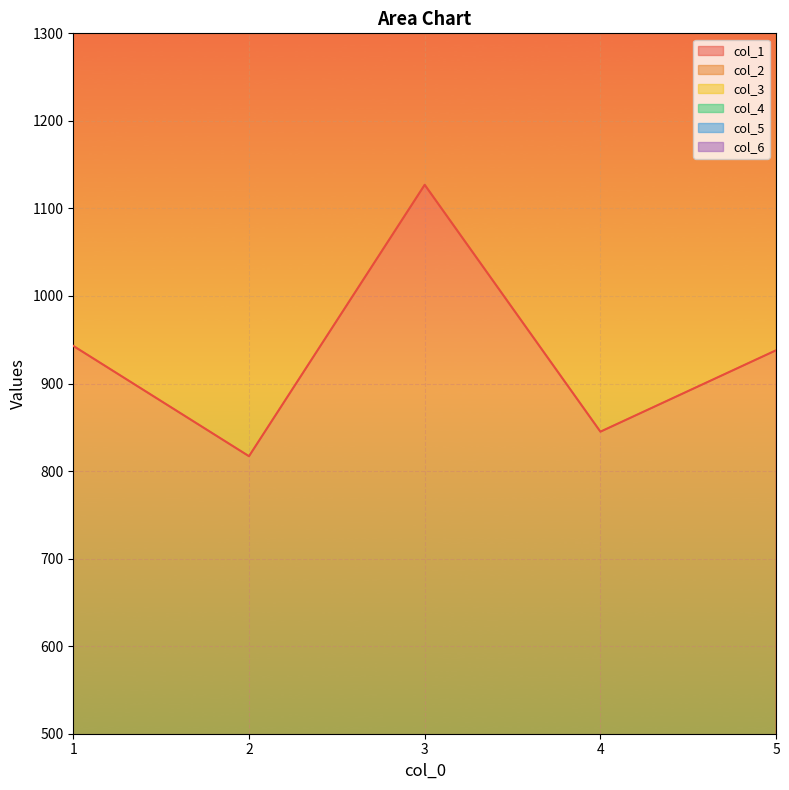

The value of col_1 at 3 is 1127. True or false?

True